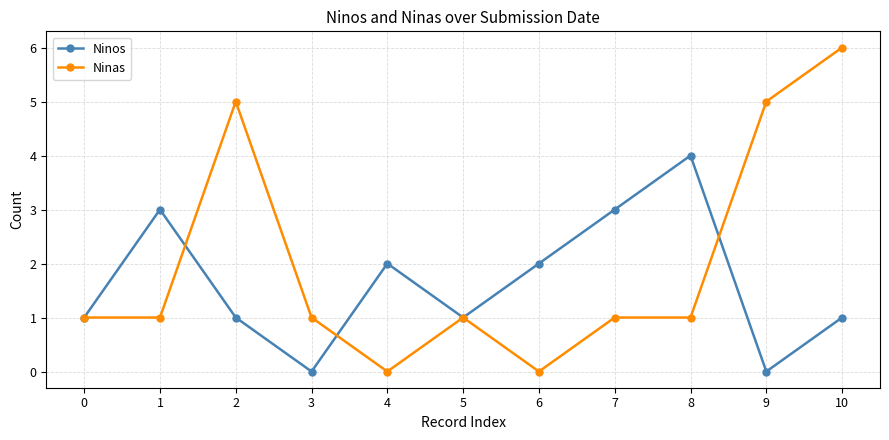

What is the difference between the highest and lowest values at 9?

5